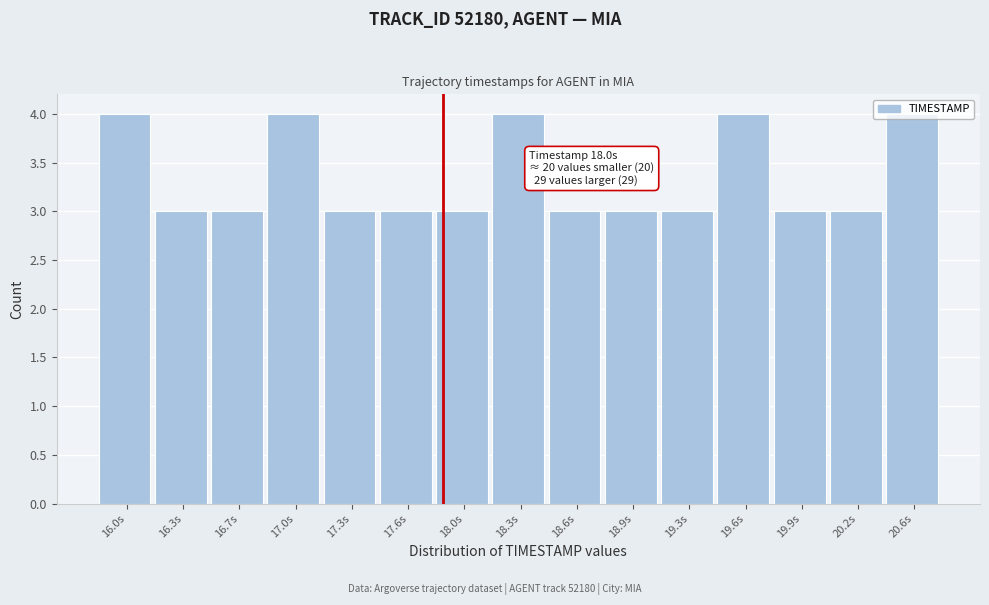

True or false: the data shows 3 at 16.7s.

True